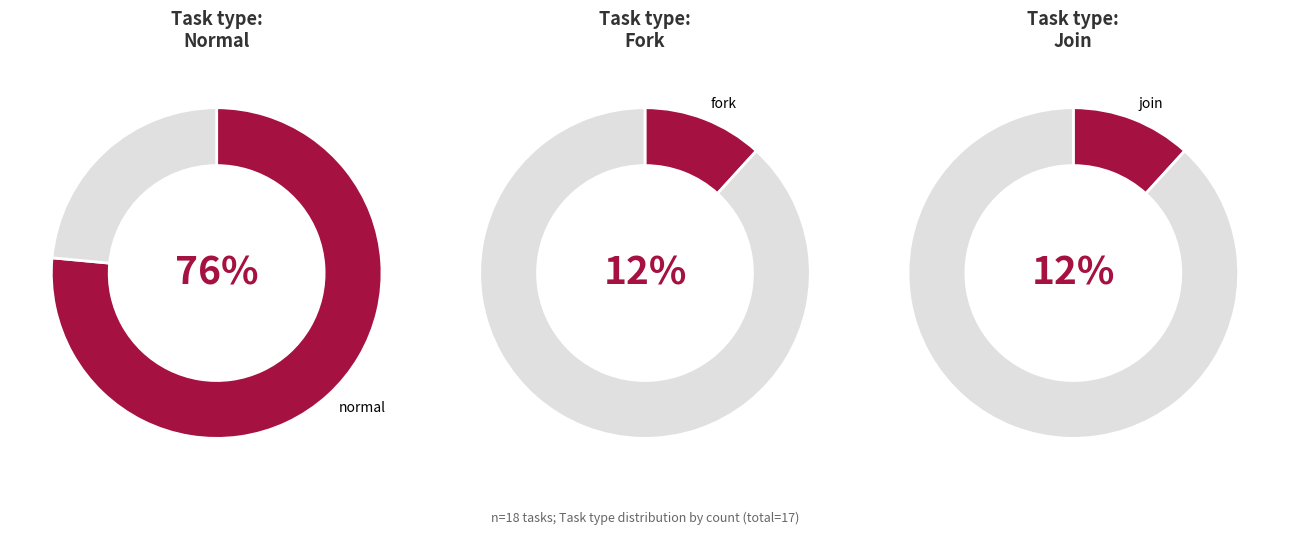

Which slice is the largest?

normal